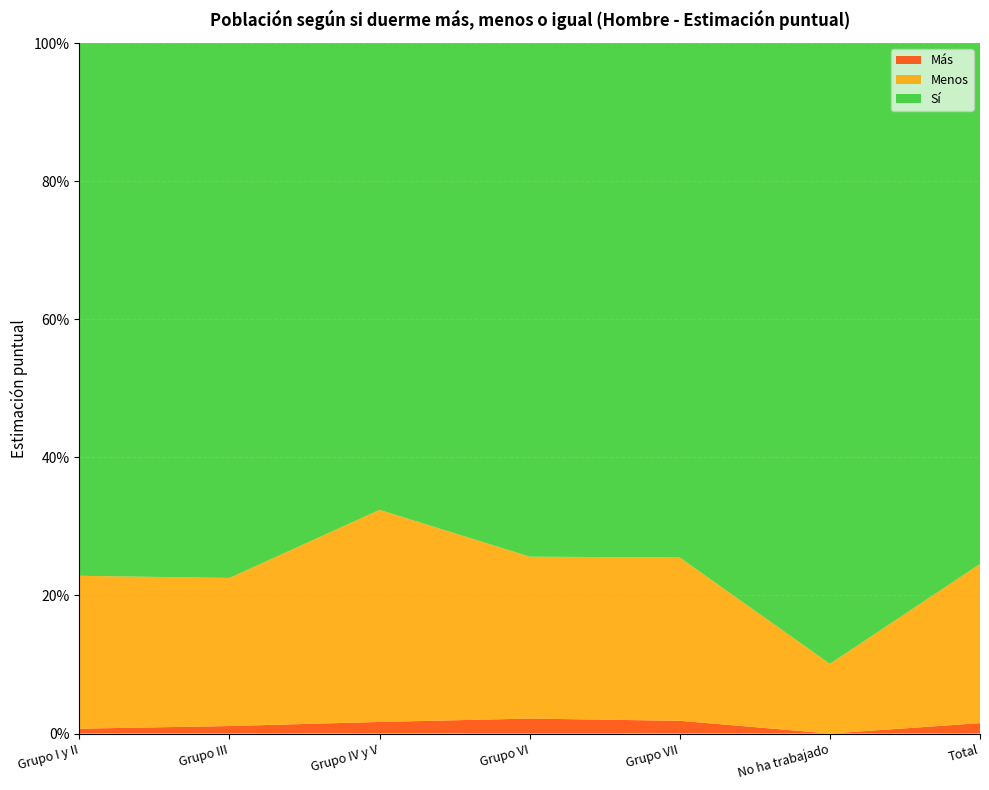

Reading right to left, what are all the values shown in this chart?

Más: 0.0	0.0	0.0	0.0	0.0	0.0	0.0
Menos: 0.2	0.1	0.2	0.2	0.3	0.2	0.2
Sí: 0.8	0.9	0.7	0.7	0.7	0.8	0.8